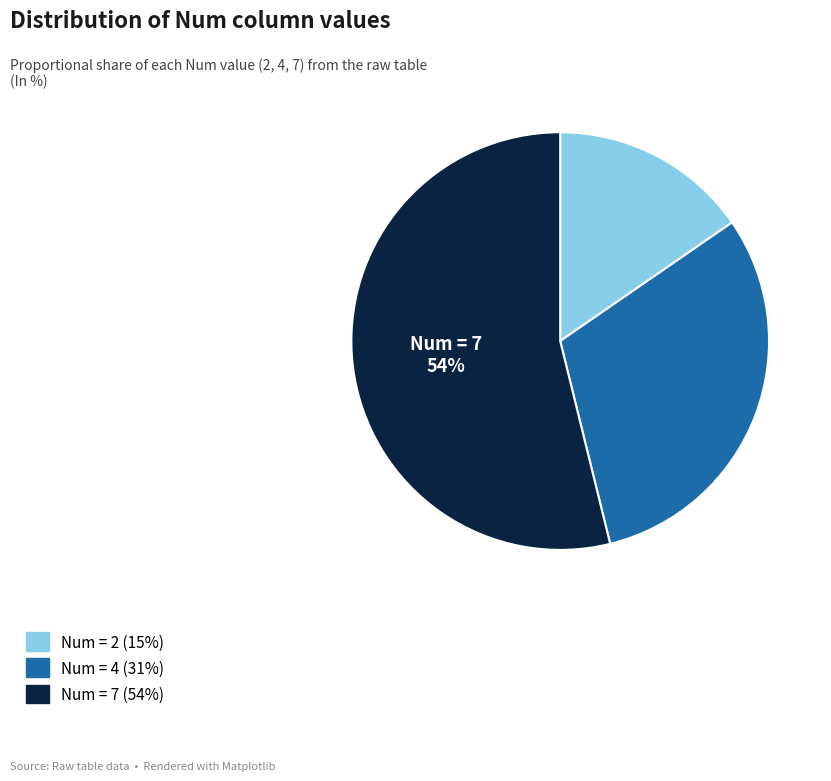

Does any single category account for the majority?

Yes